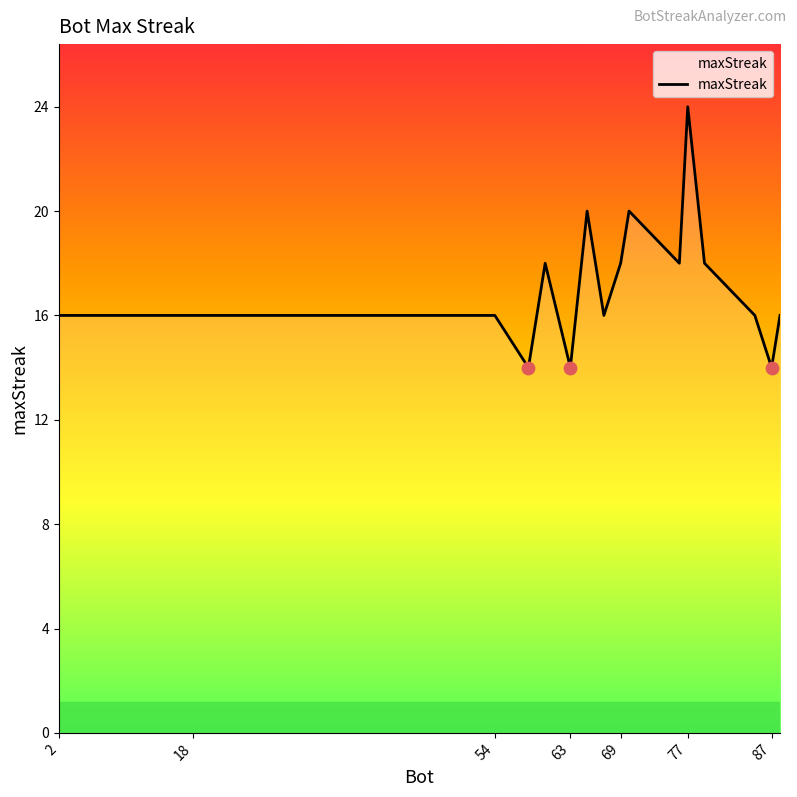

What is the smallest value displayed?

14